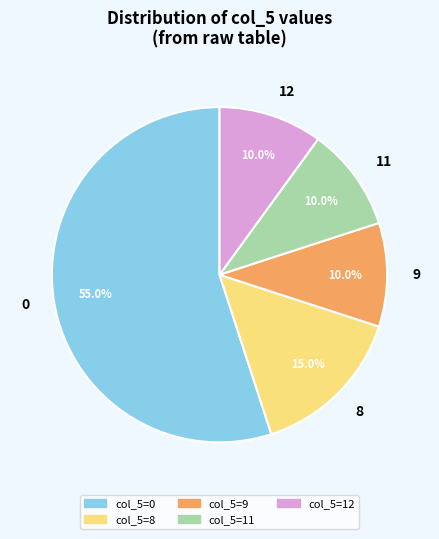

Which category has the biggest portion of the pie?

col_5=0